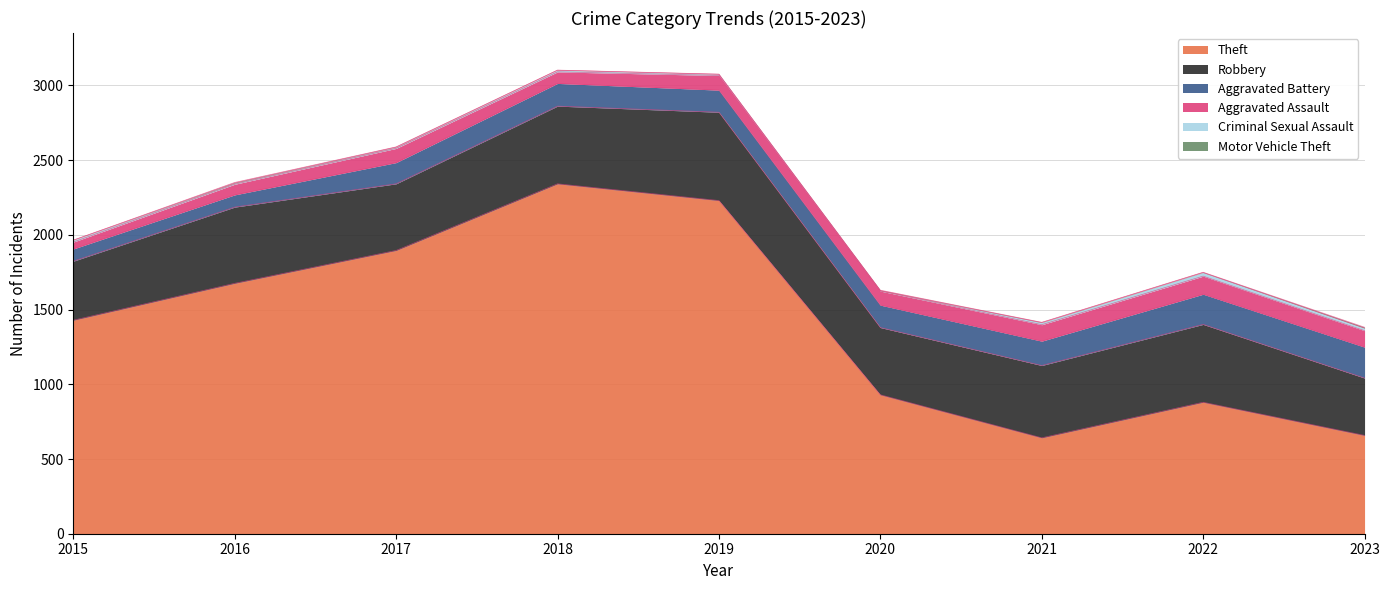

Which has a higher value, 2015 or 2020?

2015